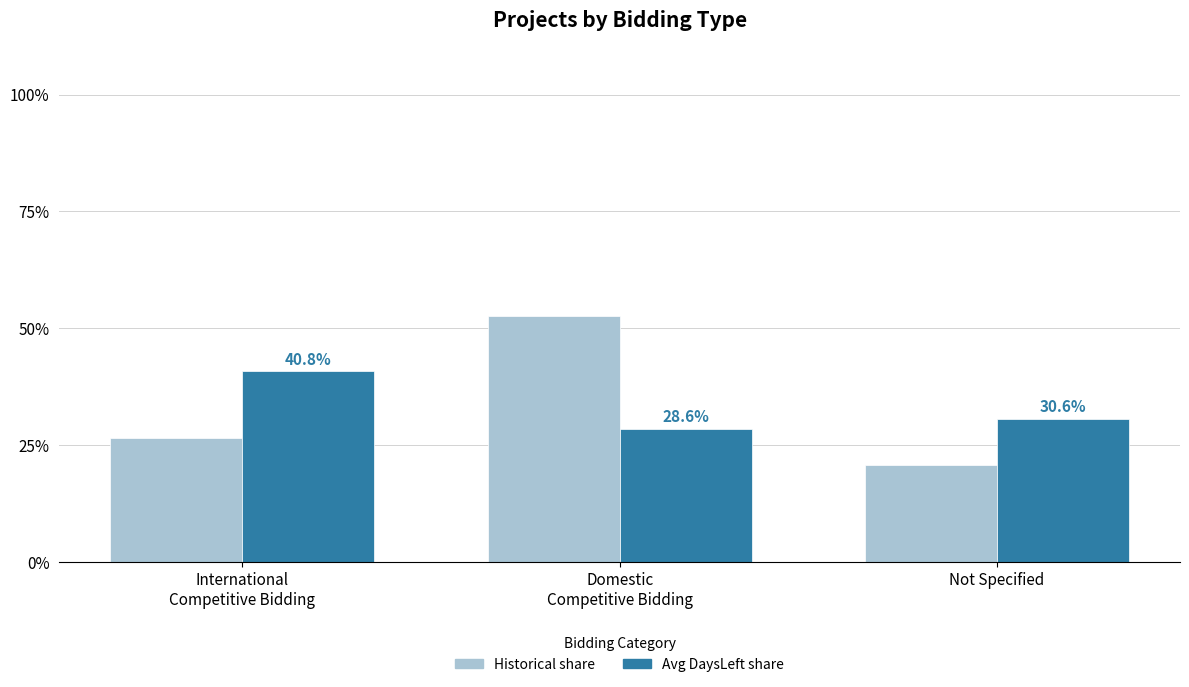

What is the total value across all series at International
Competitive Bidding?

67.4